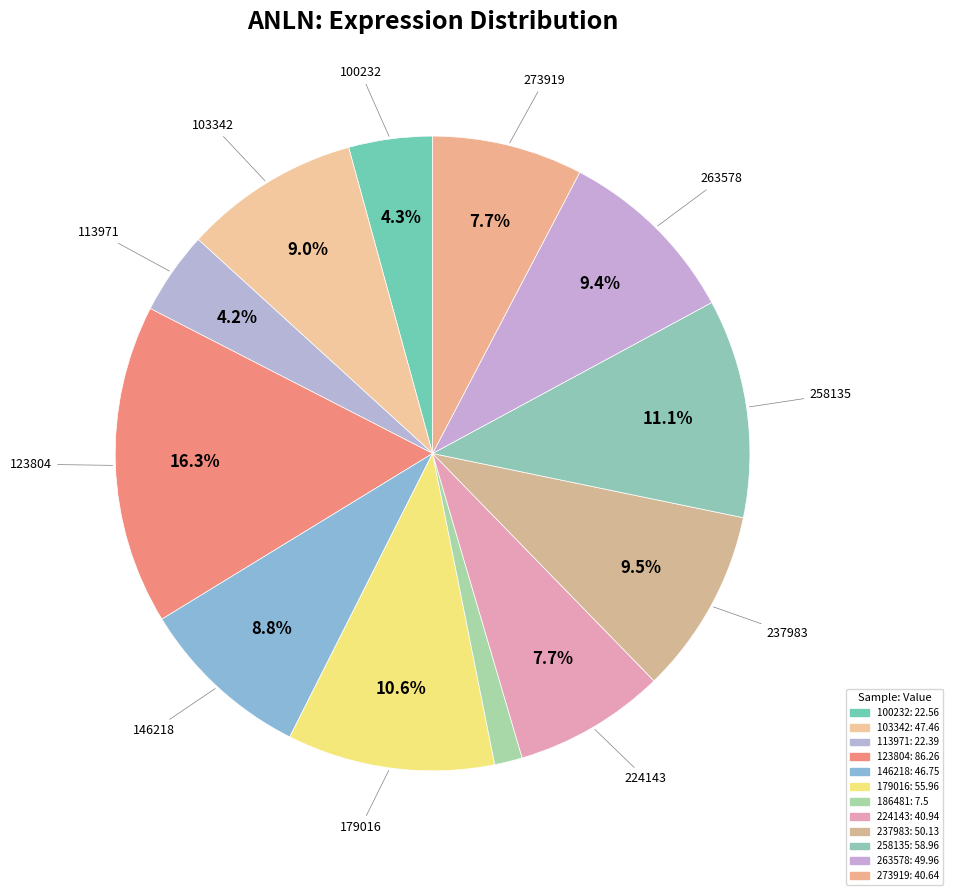

What is the smallest slice in the pie chart?

186481